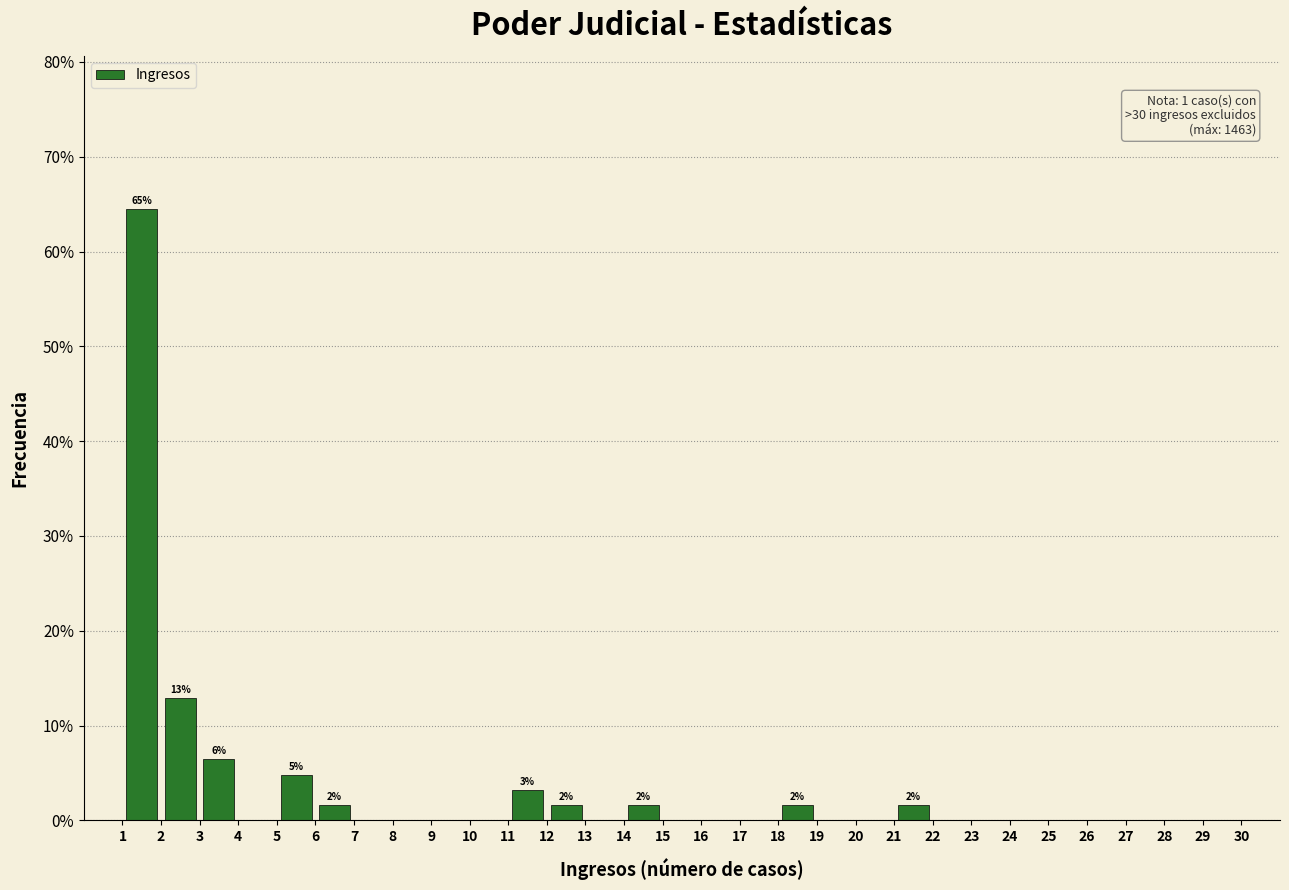

Which range on the x-axis has the tallest bar?

1 to 2